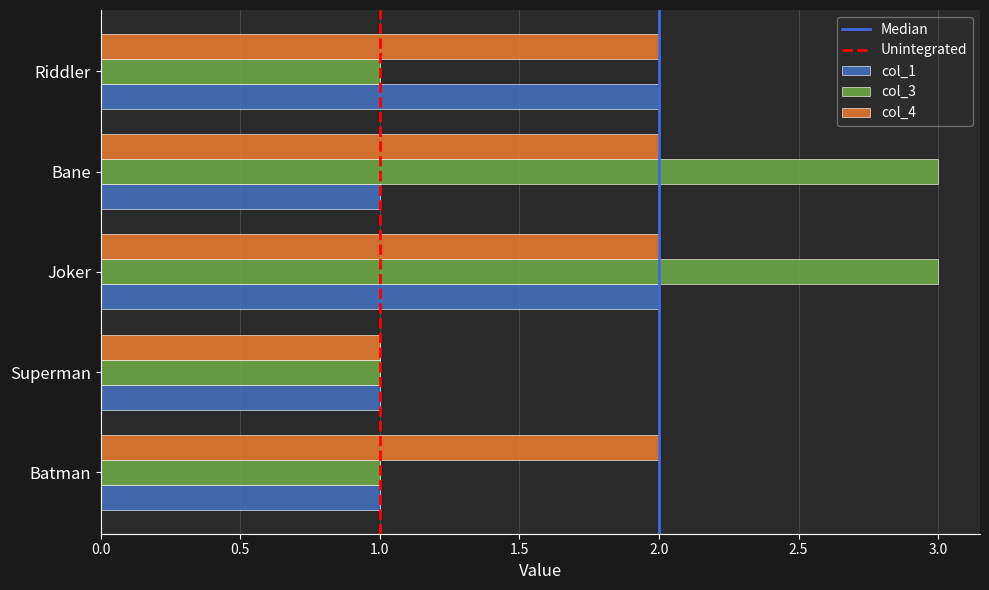

True or false: col_1 has a value of 1 at Joker.

False